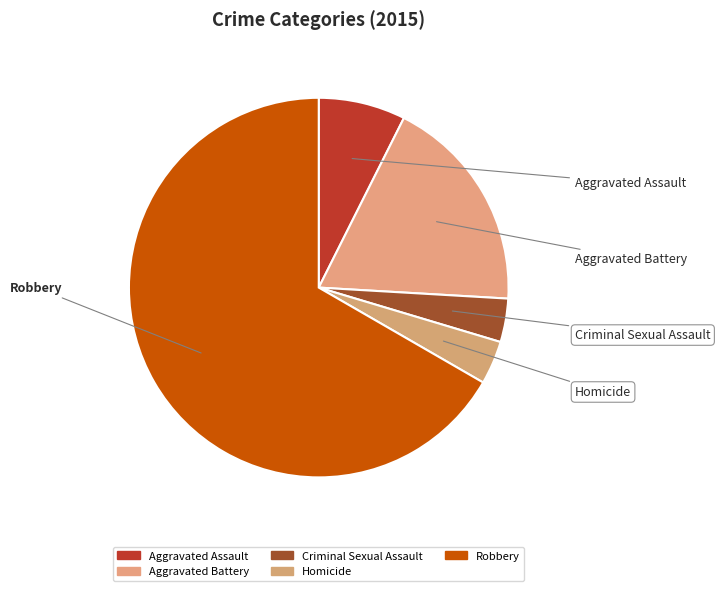

Which slice represents more than half of the pie?

Robbery